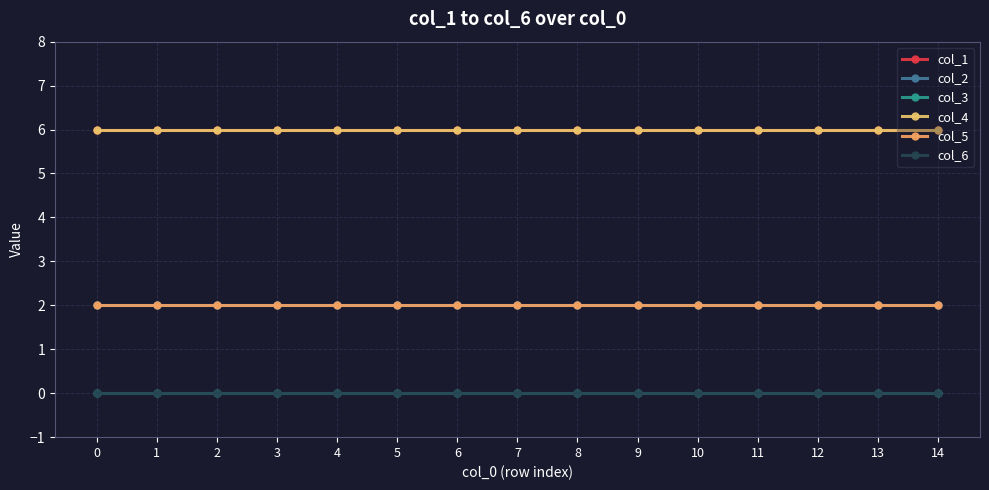

Is it true that col_1 equals 10 at 5?

False